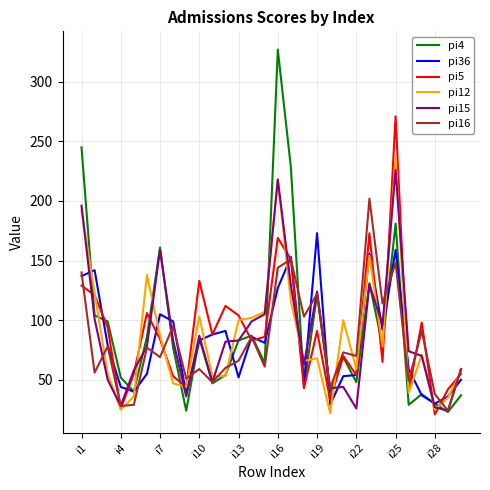

What is the maximum value for pi12?

237